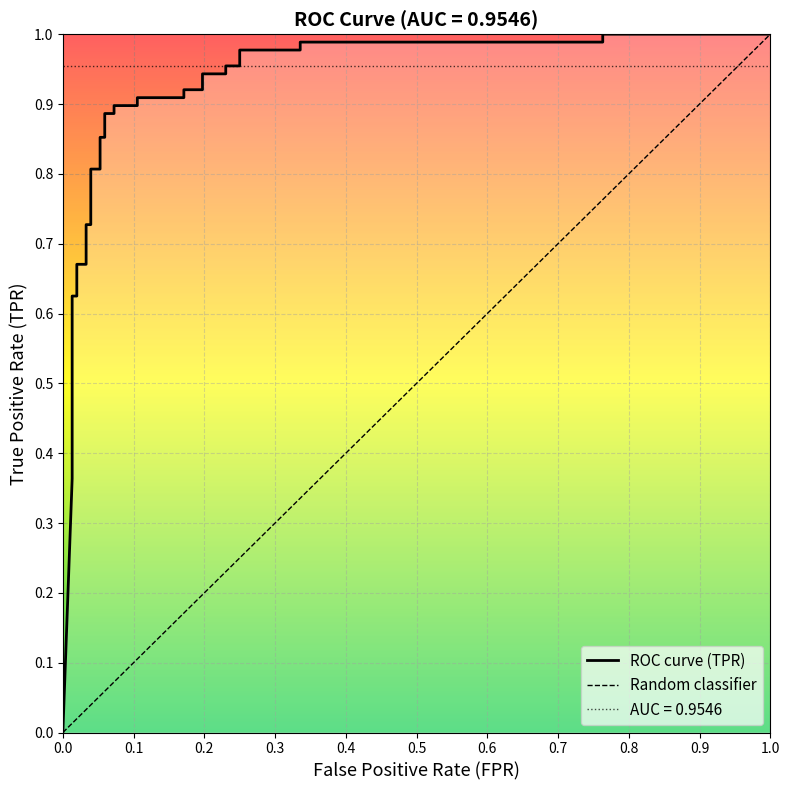

True or false: the data shows 0.6 at 24.

False